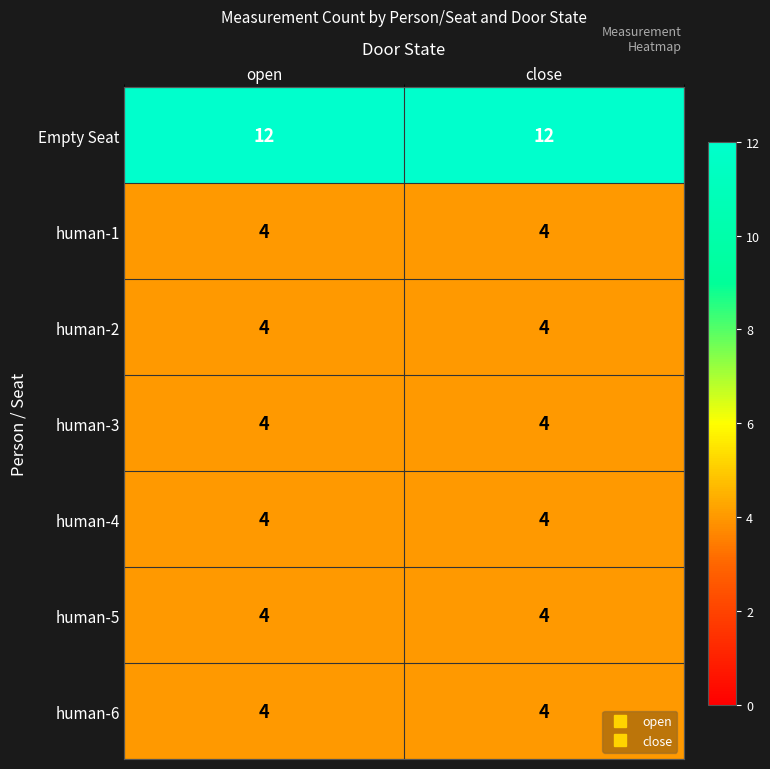

The value of human-3 at open is 4. True or false?

True